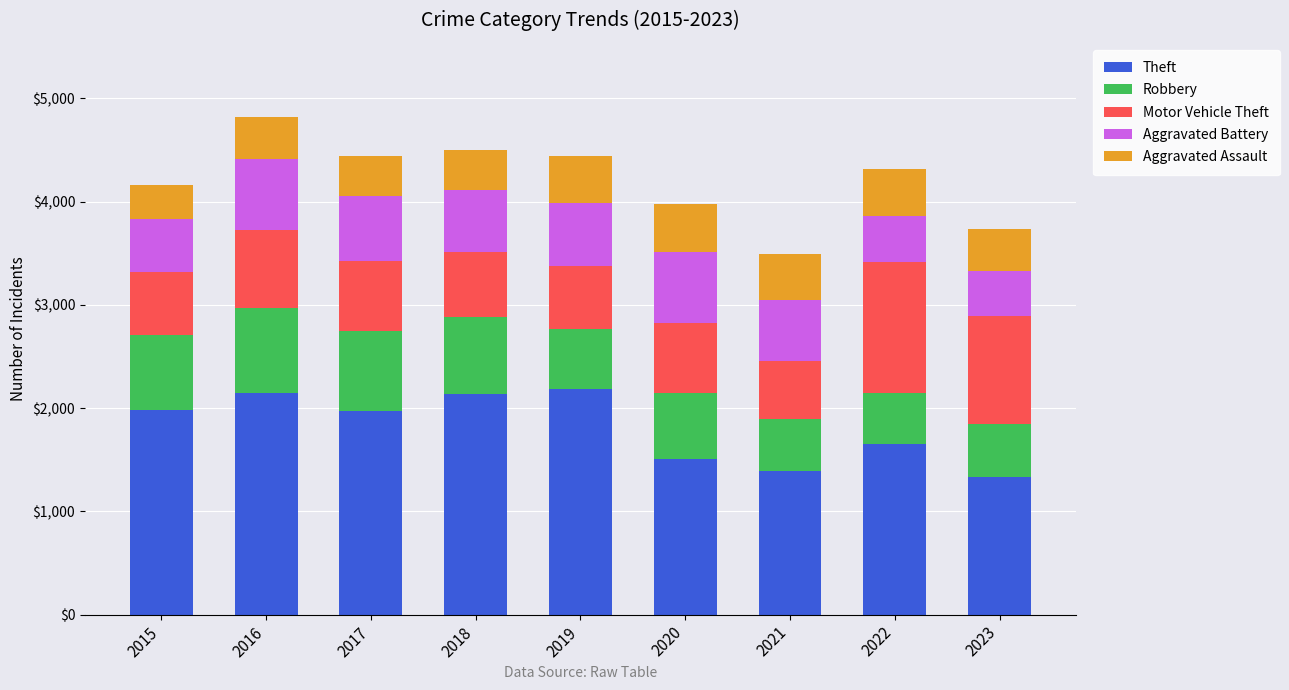

Is it true that Theft equals 2166 at 2020?

False